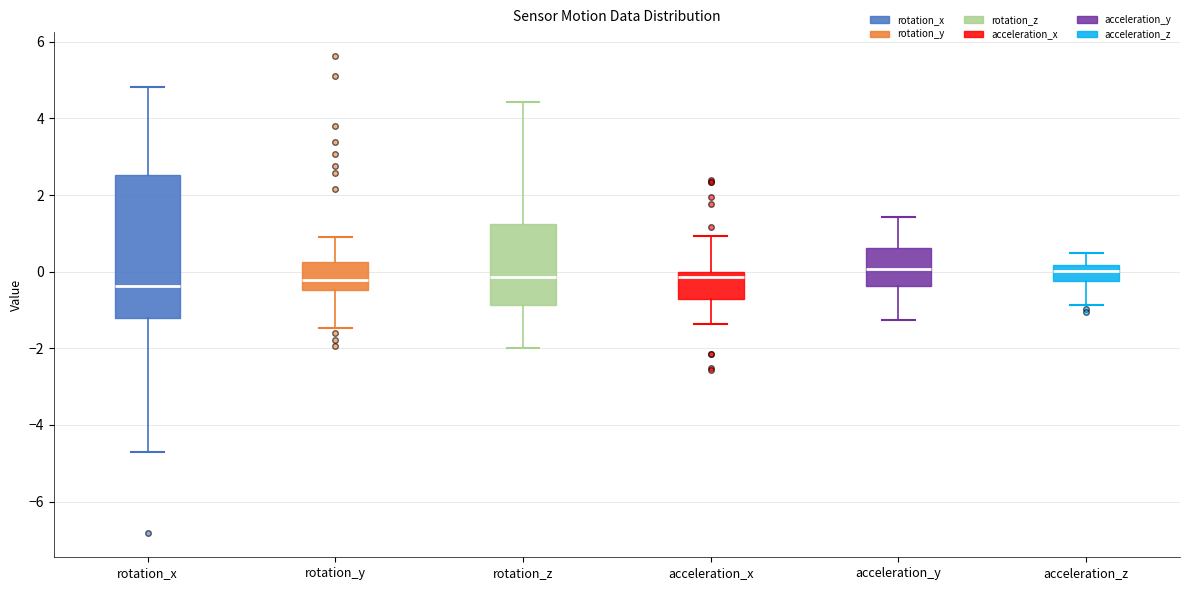

Reading left to right, transcribe this box plot: for each box, give where its median line is, the range the box spans, and where its two whiskers end, as read against the y-axis. The values are not printed on the chart, so give them approximately, as read against the axis.

rotation_x: median -0.4, box -1.2 to 2.6, whiskers -4.8 to 4.8
rotation_y: median -0.2, box -0.4 to 0.2, whiskers -1.4 to 0.8
rotation_z: median -0.2, box -0.8 to 1.2, whiskers -2.0 to 4.4
acceleration_x: median -0.2, box -0.8 to 0.0, whiskers -1.4 to 1.0
acceleration_y: median 0.0, box -0.4 to 0.6, whiskers -1.2 to 1.4
acceleration_z: median 0.0, box -0.2 to 0.2, whiskers -0.8 to 0.4